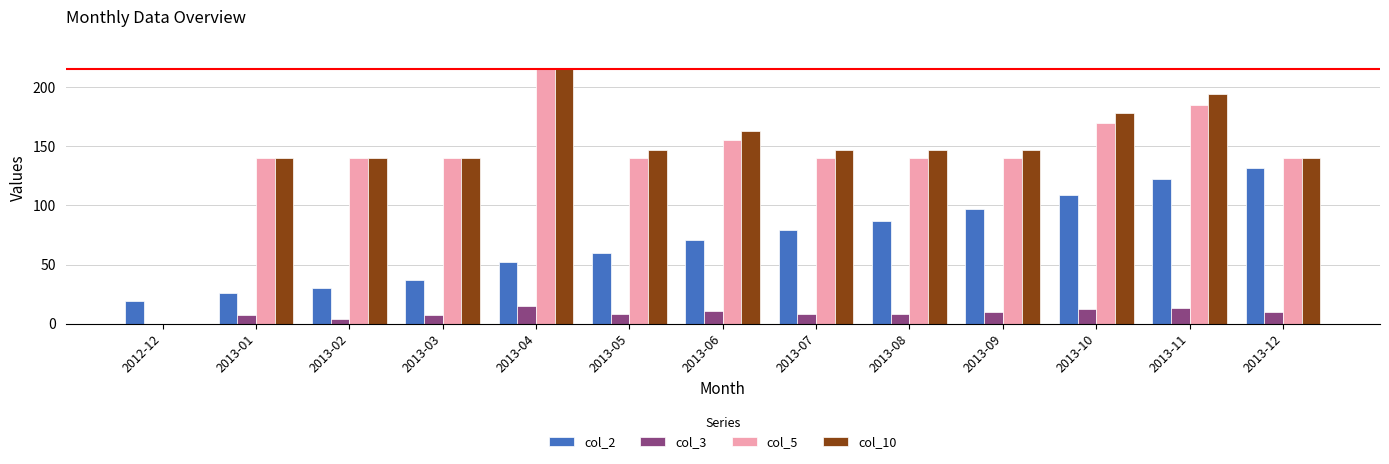

What is the sum of all col_5 values?

1845.0